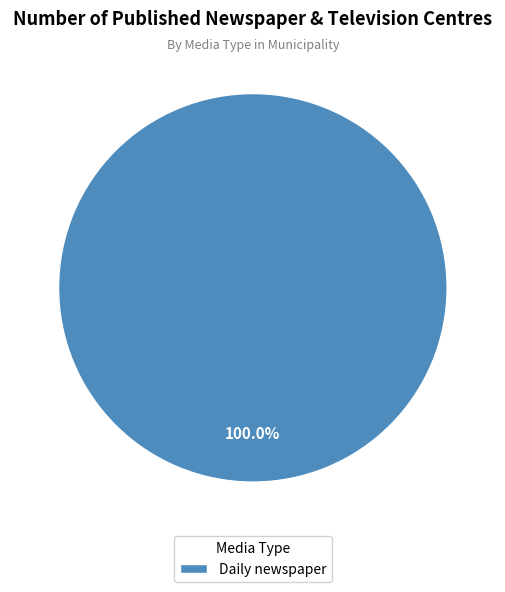

The Daily newspaper slice represents 100% of the pie. True or false?

True